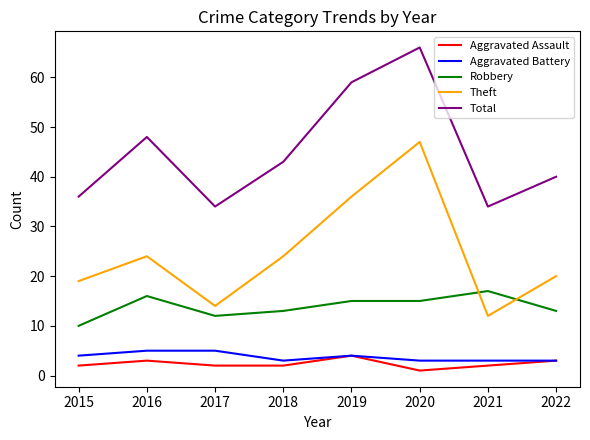

What is the total value across all series at 2018?

85